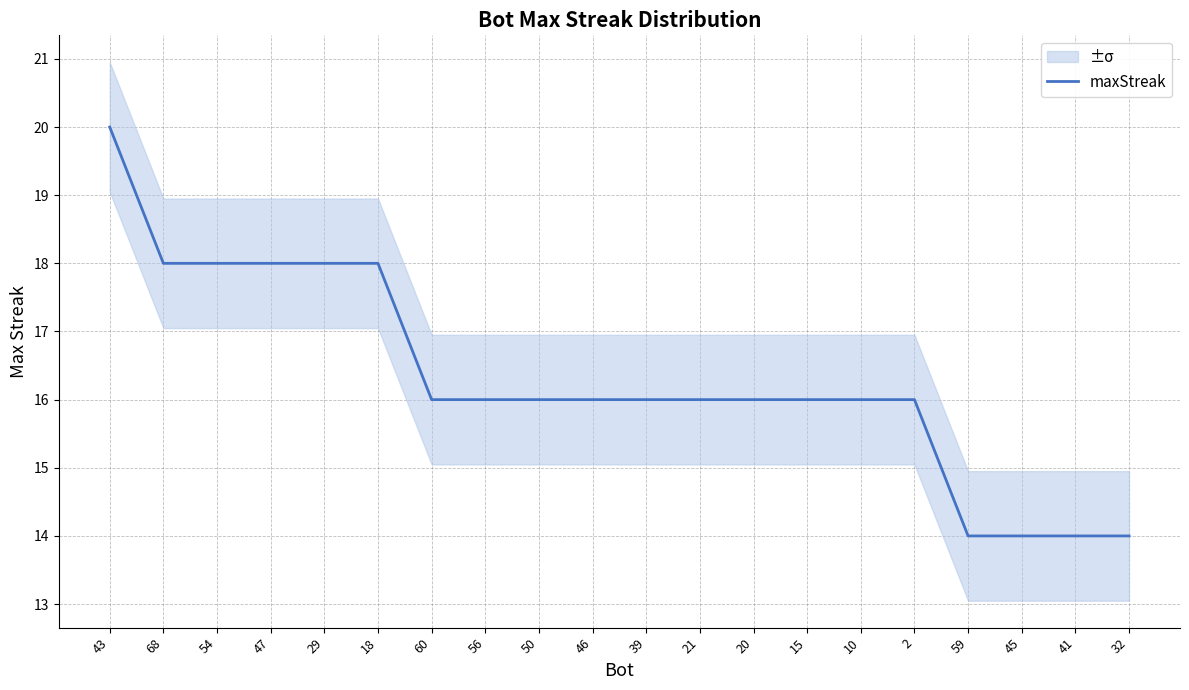

Reading left to right, extract all data points from this chart.

43=20	68=18	54=18	47=18	29=18	18=18	60=16	56=16	50=16	46=16	39=16	21=16	20=16	15=16	10=16	2=16	59=14	45=14	41=14	32=14